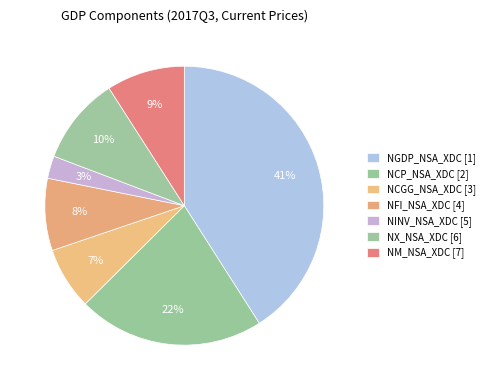

Is it true that NFI_NSA_XDC is 8% of the pie?

True